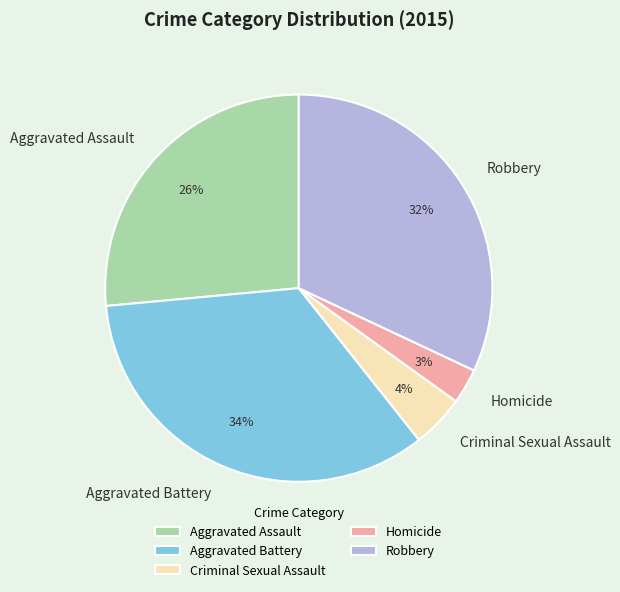

Combined, do Aggravated Battery and Aggravated Assault account for over 50%?

Yes